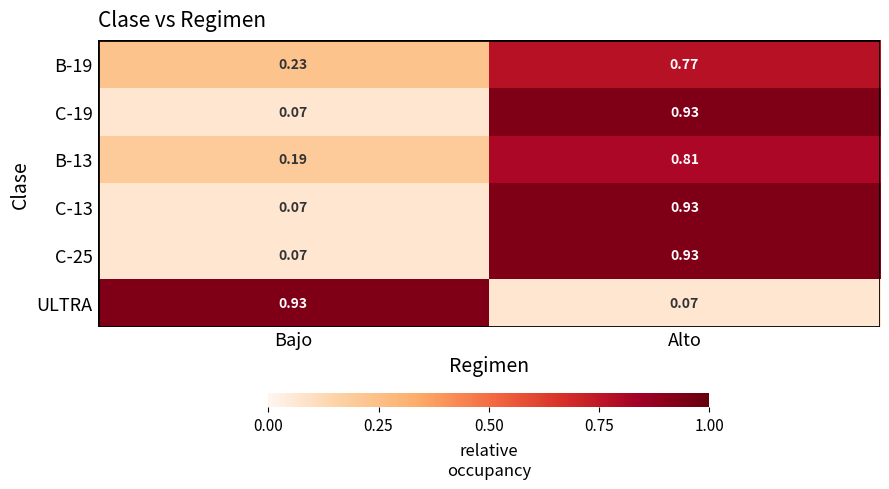

Which category has the lowest value in the B-19 series?

Bajo